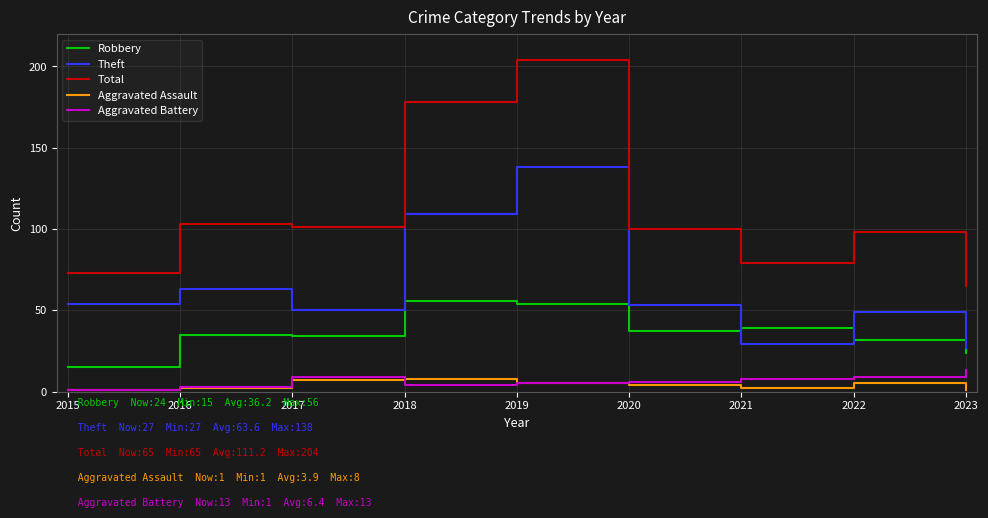

Reading right to left, what are all the values shown in this chart?

Robbery: 24	32	39	37	54	56	34	35	15
Theft: 27	49	29	53	138	109	50	63	54
Total: 65	98	79	100	204	178	101	103	73
Aggravated Assault: 1	5	2	4	5	8	7	2	1
Aggravated Battery: 13	9	8	6	5	4	9	3	1